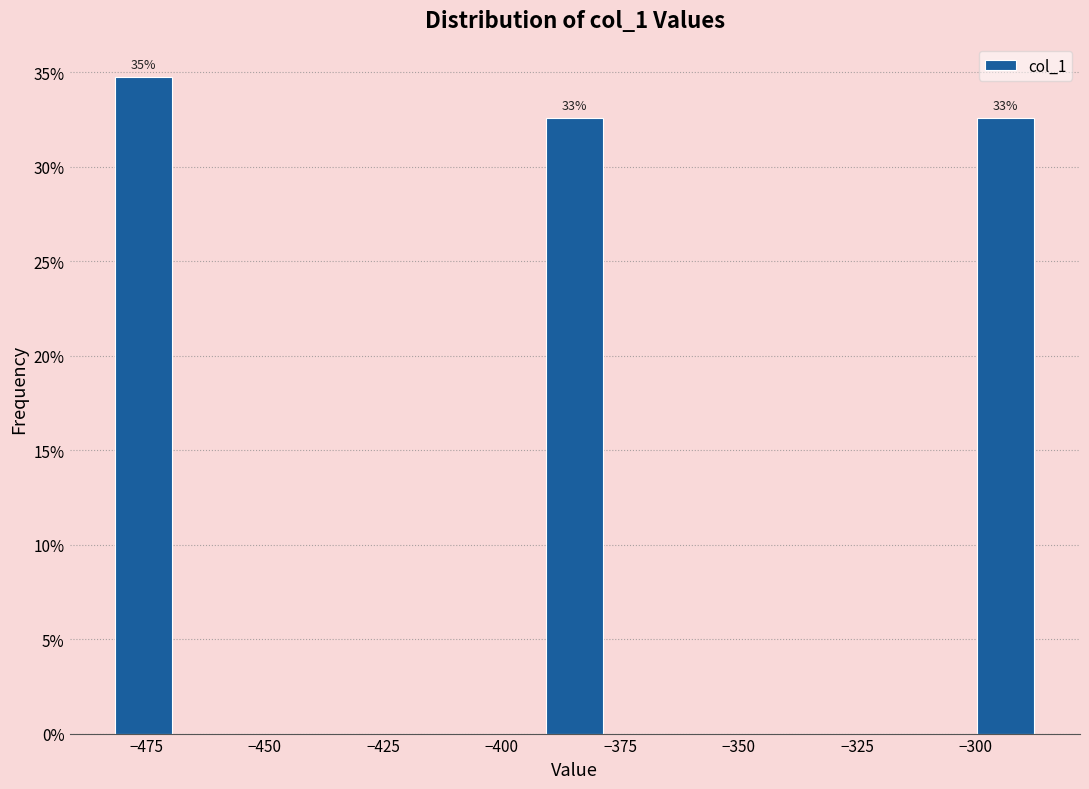

Read against the x-axis, roughly where is the centre of the tallest bar?

-475